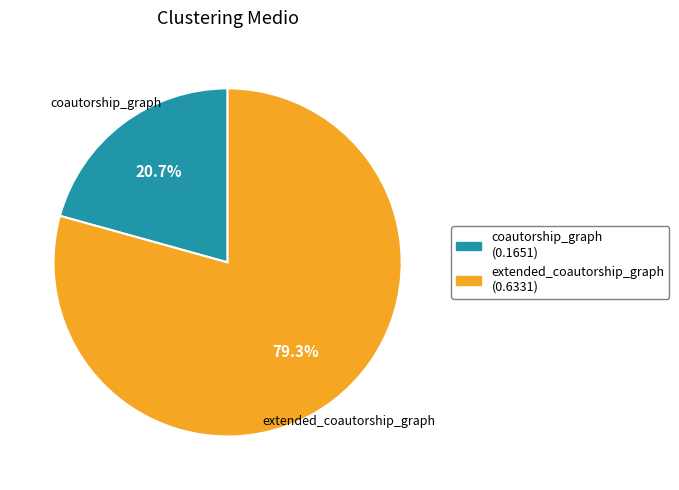

Which has a higher value, extended_coautorship_graph or coautorship_graph?

extended_coautorship_graph